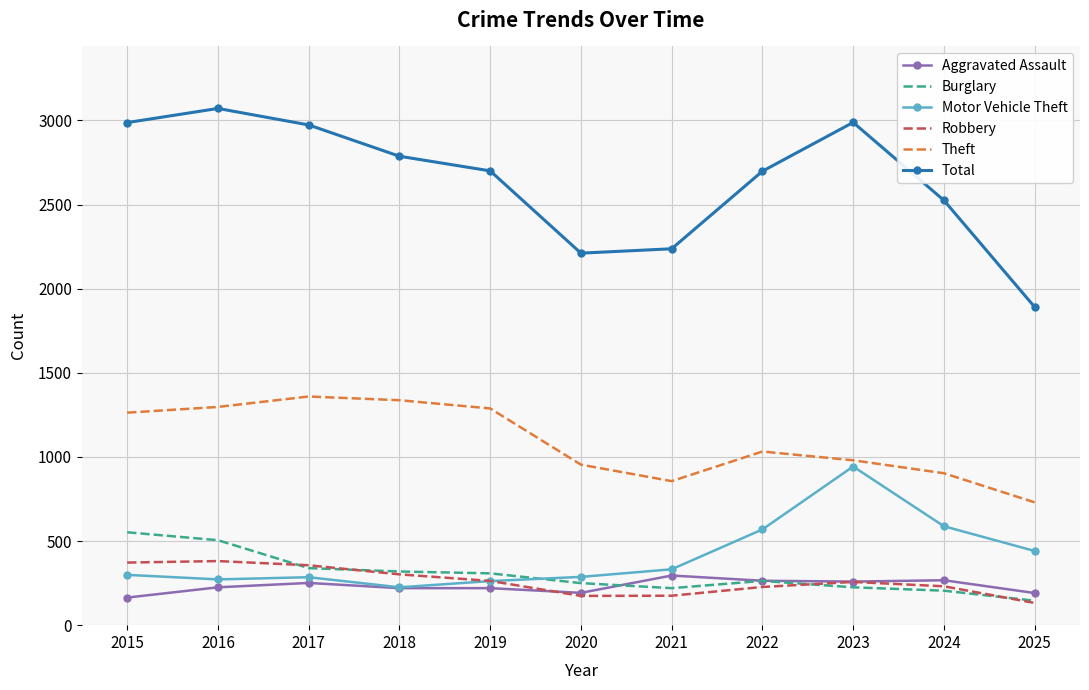

At which label does Robbery first exceed 257?

2015